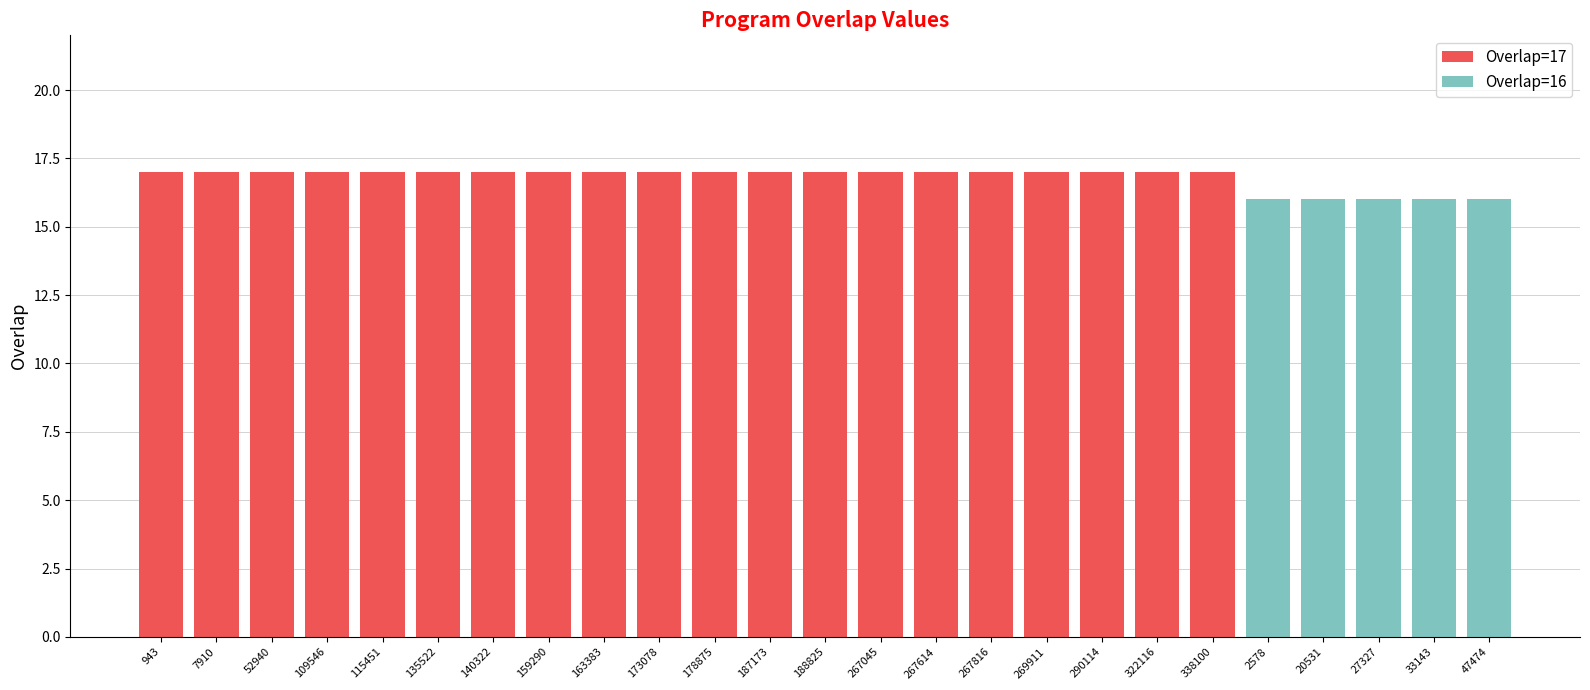

What is the total value across all series at 290114?

17